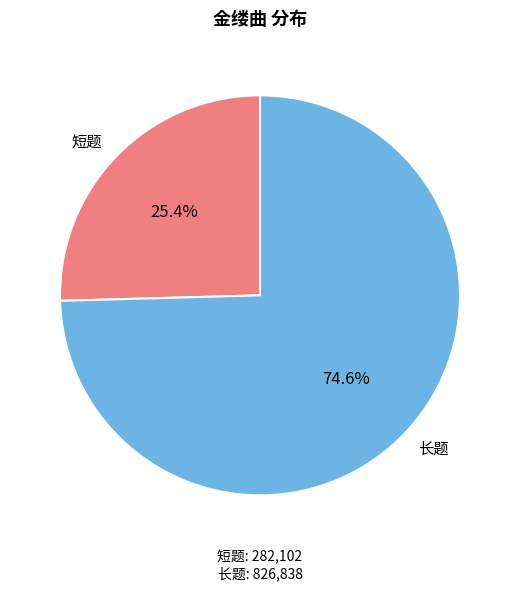

What is the largest slice in the pie chart?

长题